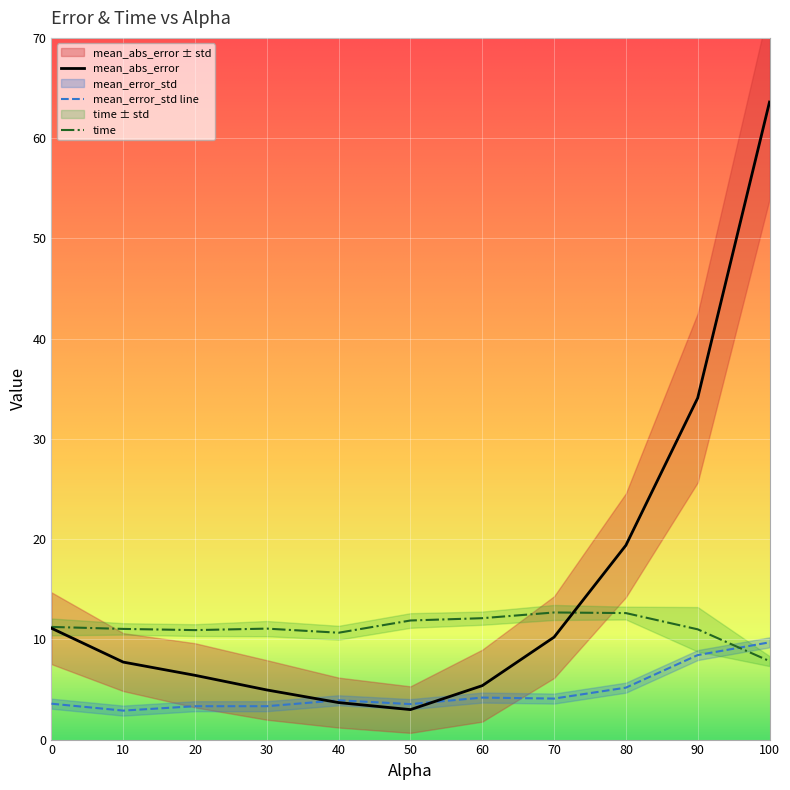

Rank the categories by mean_error_std value from highest to lowest.

100.0, 90.0, 80.0, 60.0, 70.0, 40.0, 0.0, 50.0, 20.0, 30.0, 10.0